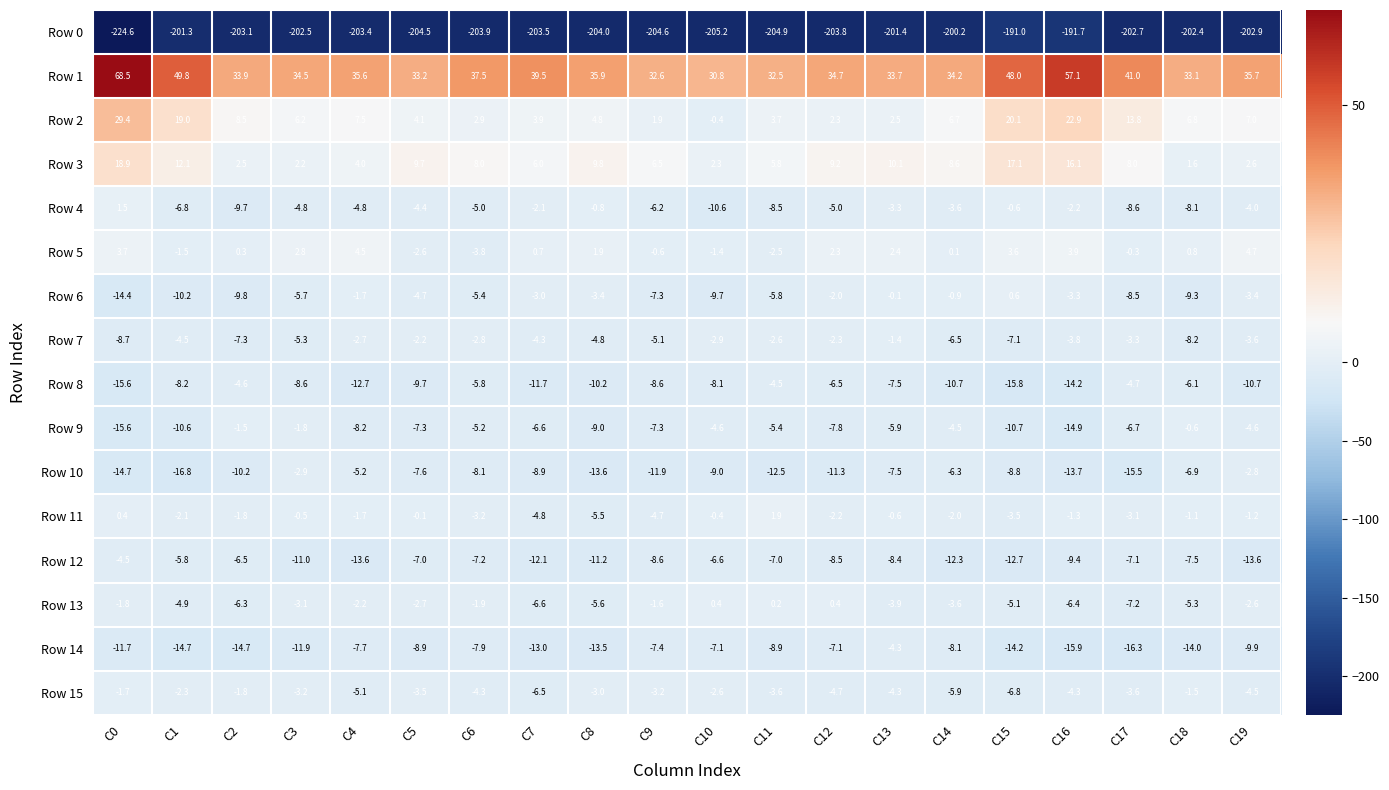

Between C0 and C6, which series saw the biggest shift?

Row 1